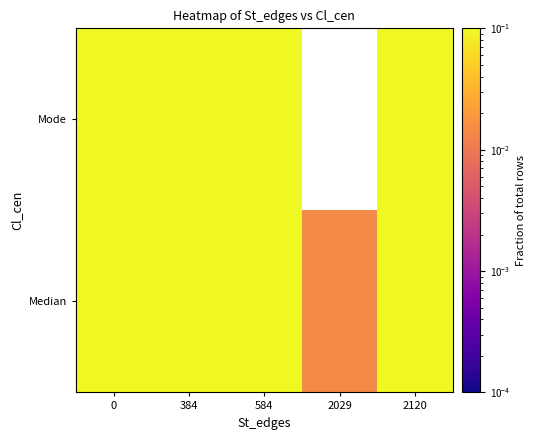

Count the Mode values in the range 0 to 1.

4